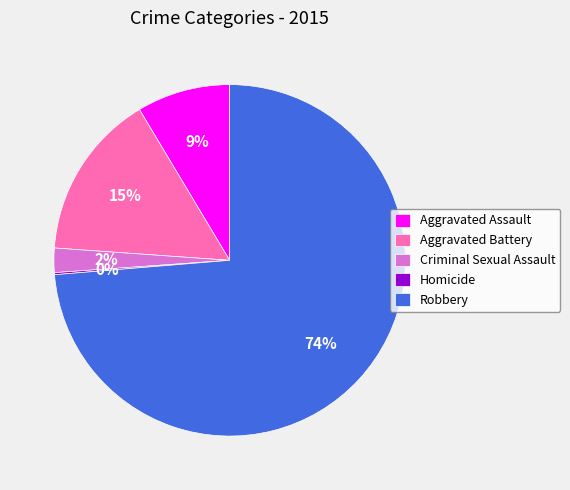

To the nearest percent, what is the average slice percentage?

20%